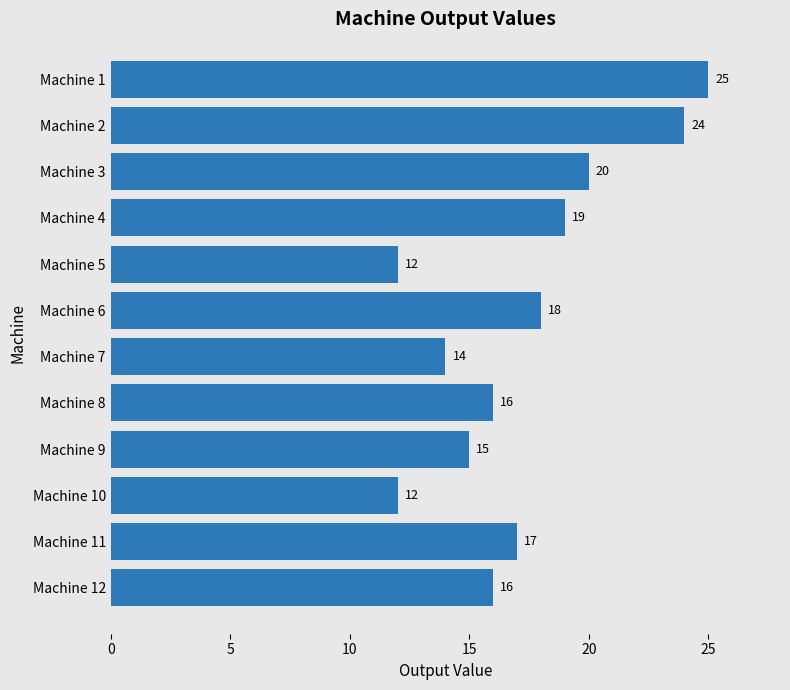

What is the maximum value shown in the chart?

25